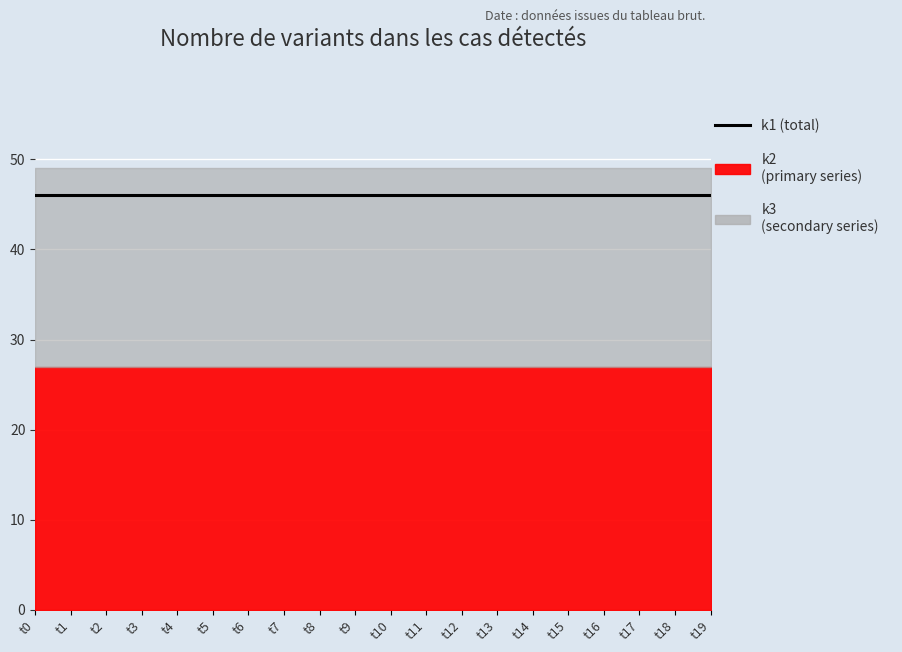

At which category is the sum across all series the highest?

t0